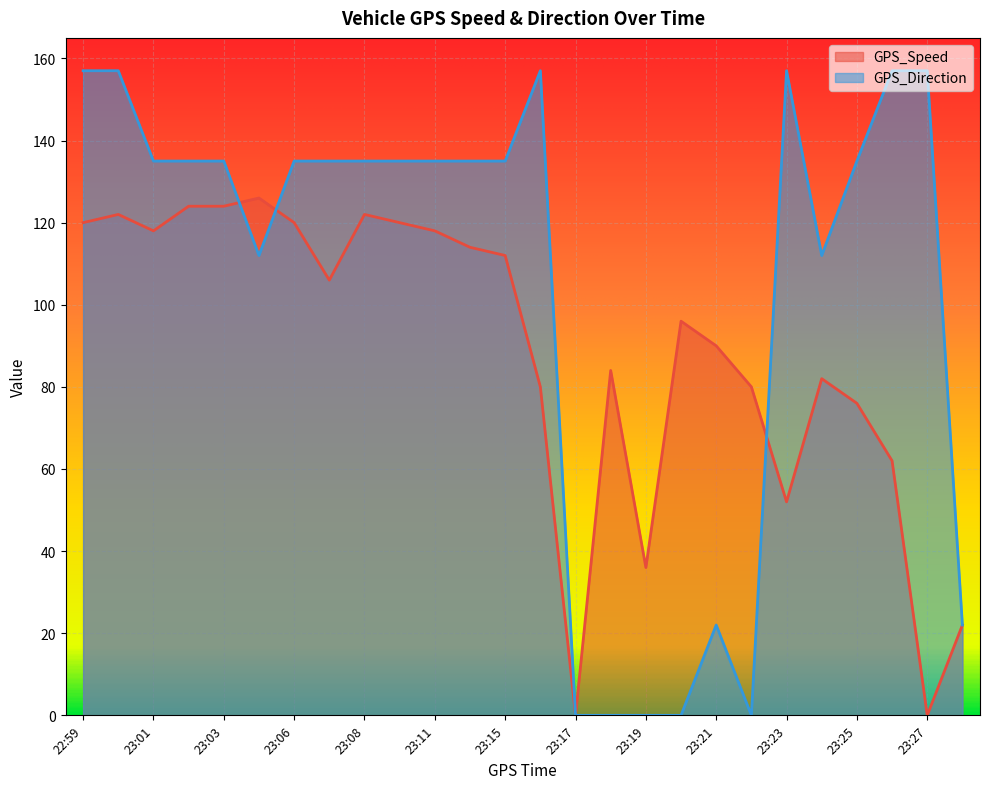

How many times do GPS_Direction and GPS_Speed cross each other?

3